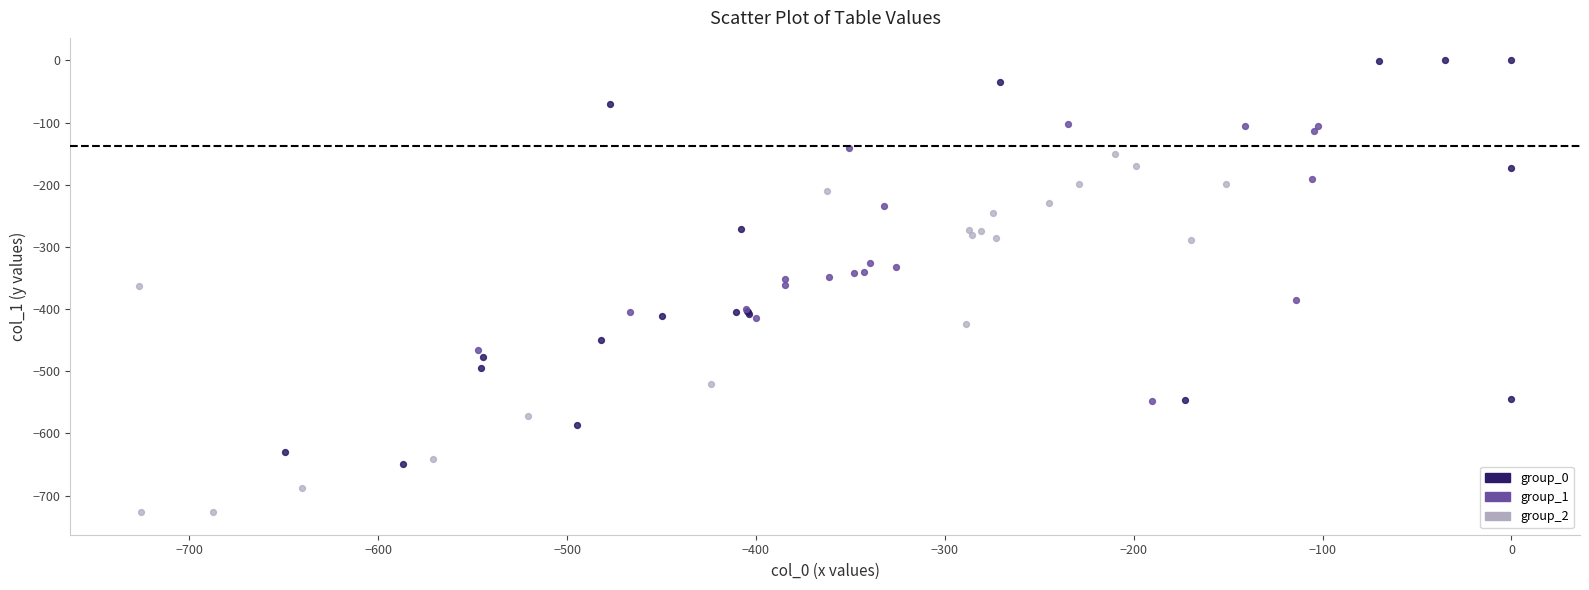

Which series contains the highest Y value?

group_0